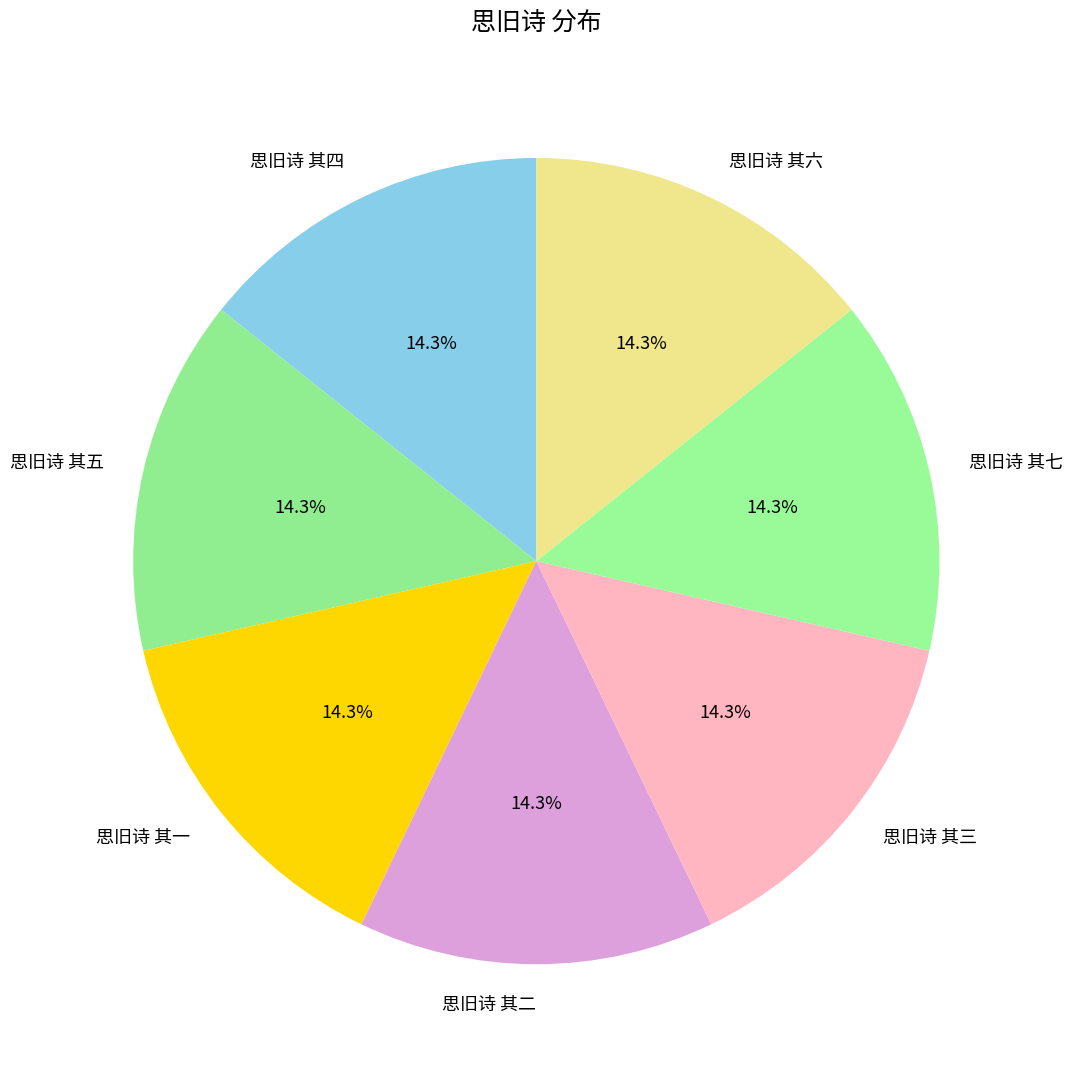

Does 思旧诗 其六 represent more than half of the total?

No